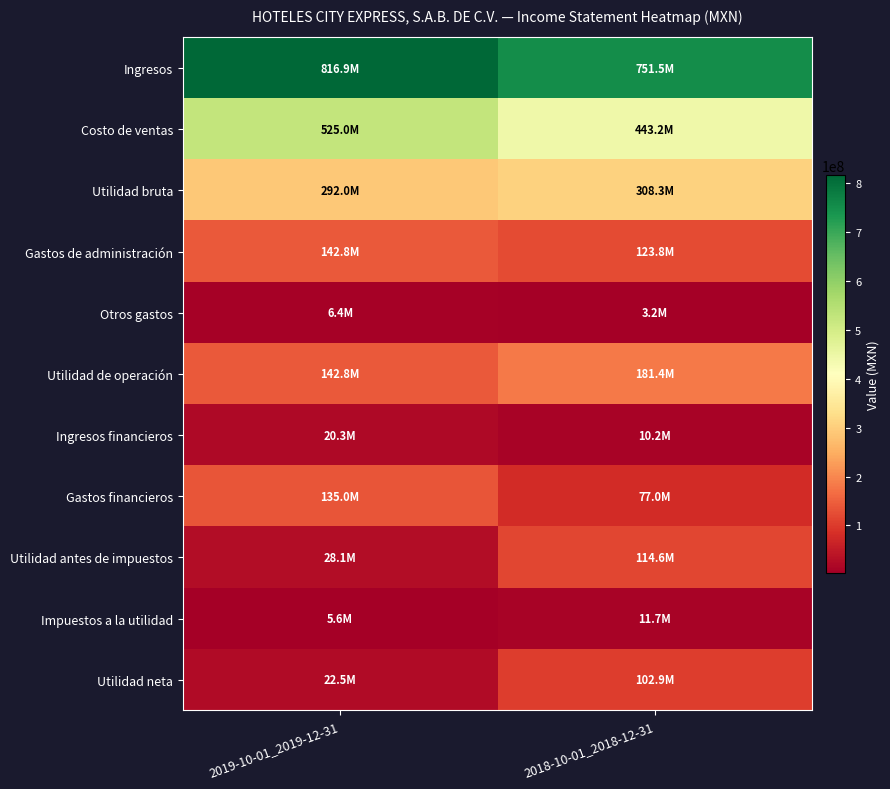

Rank the series by their maximum value, from highest to lowest.

Ingresos, Costo de ventas, Utilidad bruta, Utilidad de operación, Gastos de administración, Gastos financieros, Utilidad antes de impuestos, Utilidad neta, Ingresos financieros, Impuestos a la utilidad, Otros gastos